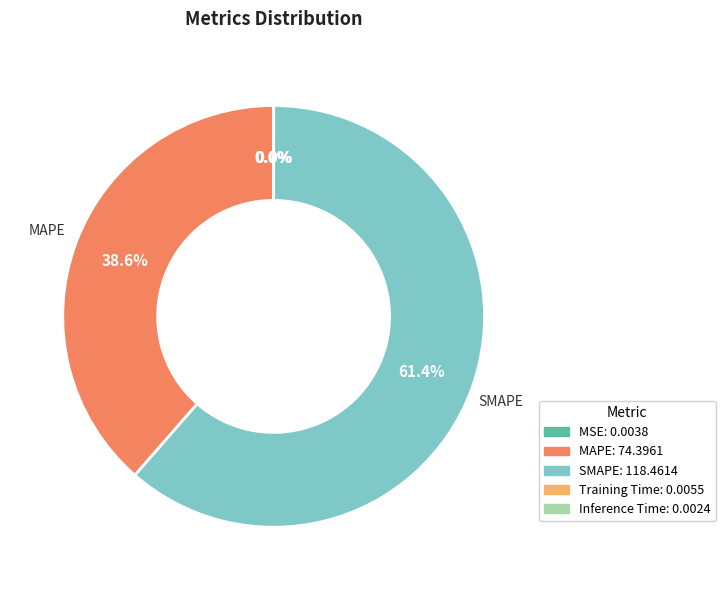

Does any single category account for the majority?

Yes